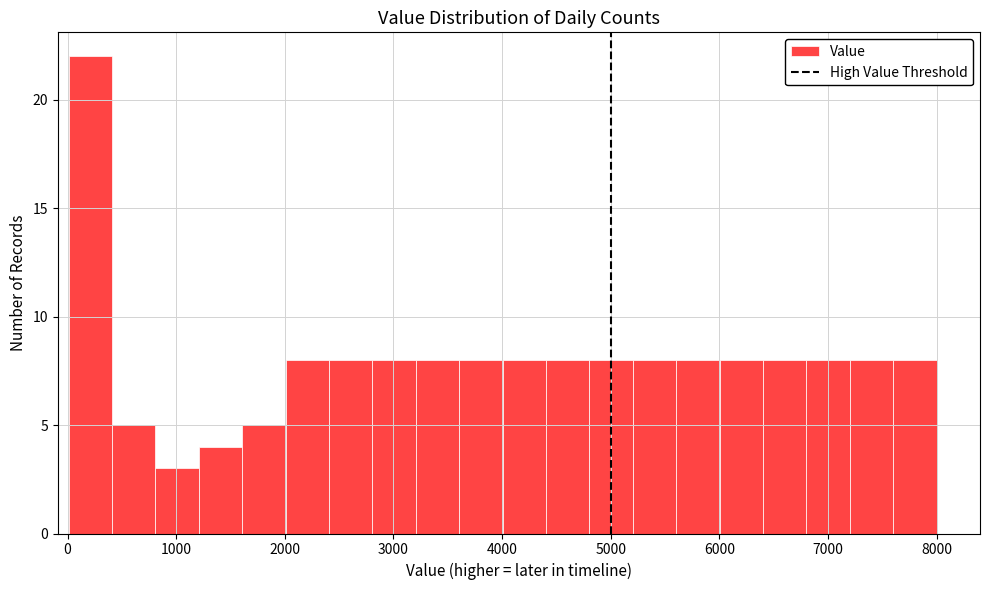

Around what value on the x-axis is the tallest bar? Give the approximate position of its centre, as read against the axis.

200